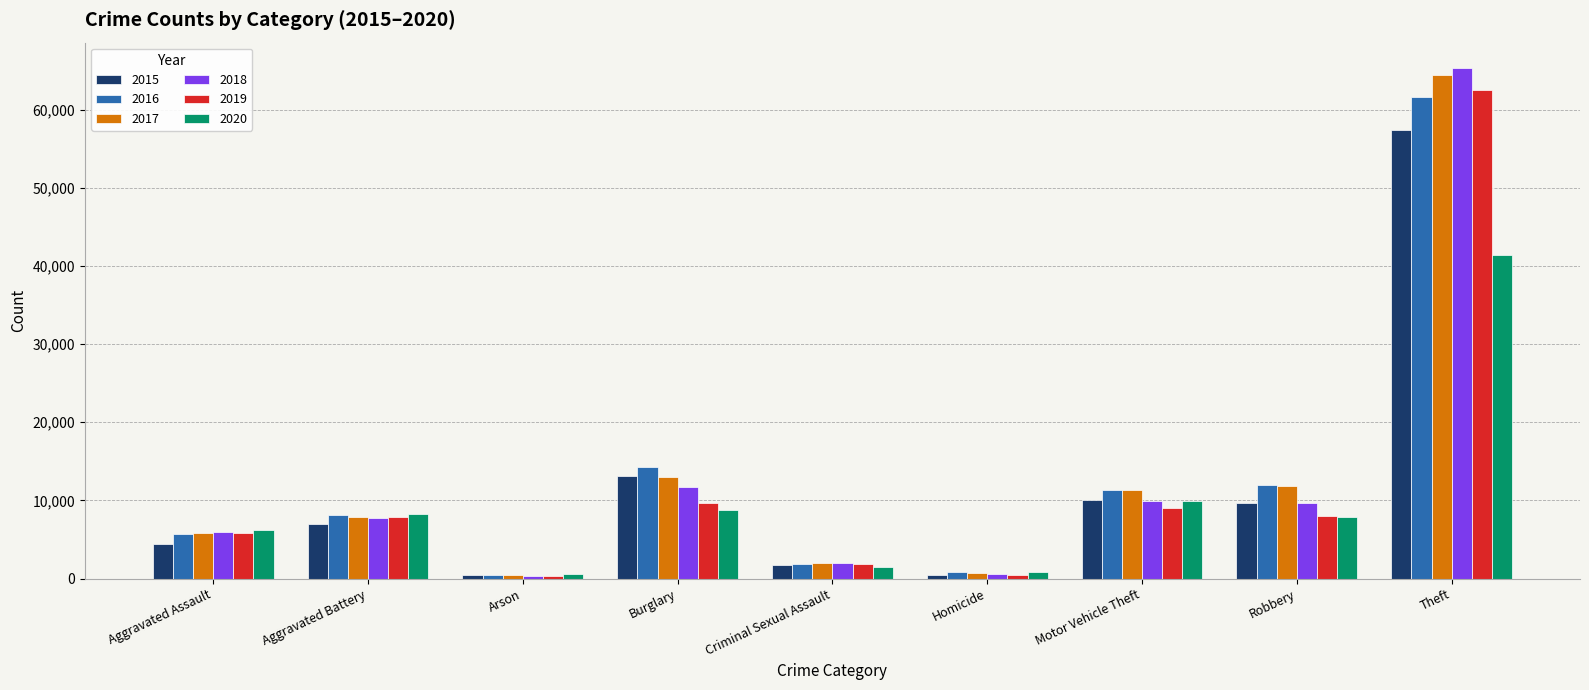

How many groups of bars are there?

9